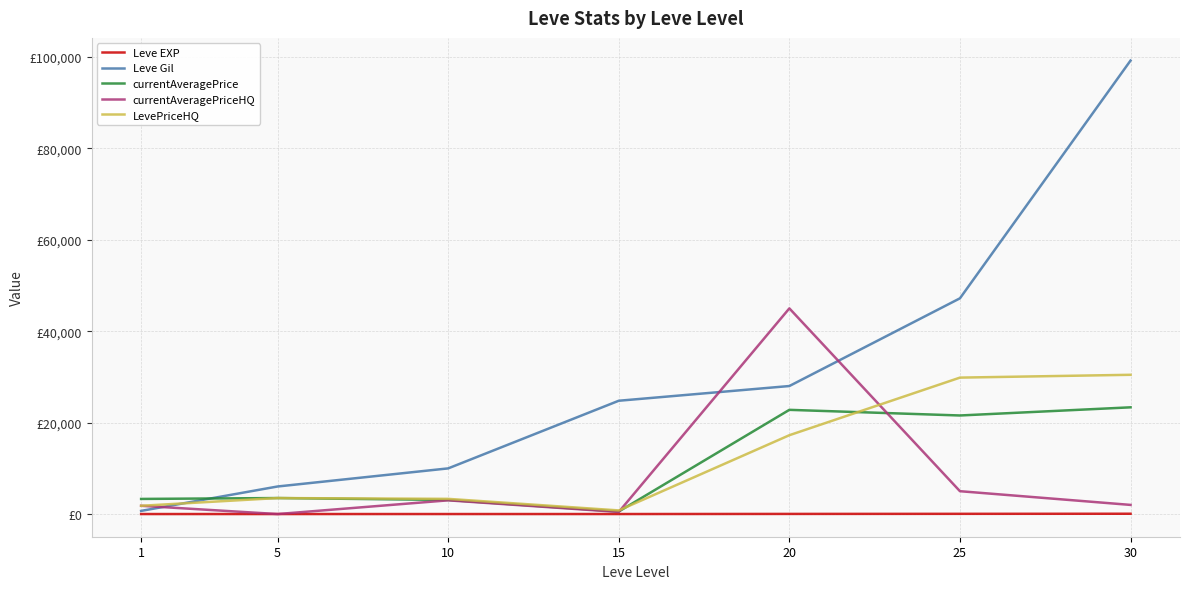

Which series ends up on top after the final intersection of currentAveragePriceHQ and LevePriceHQ?

LevePriceHQ